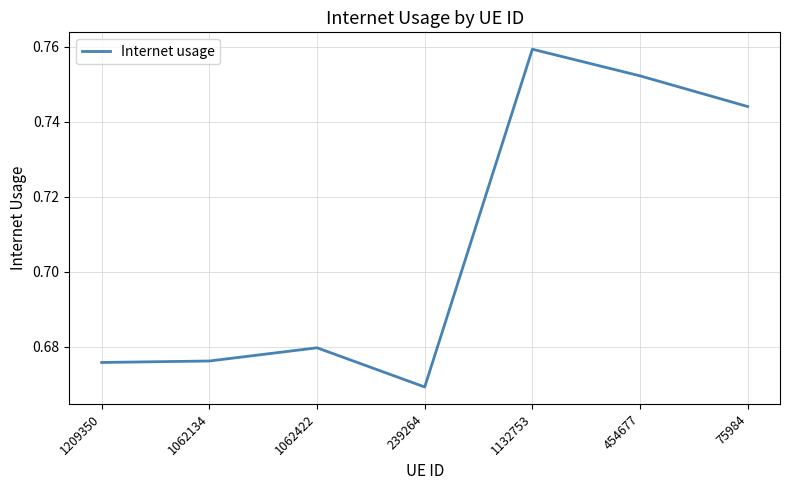

At which label is the value closest to 0?

239264